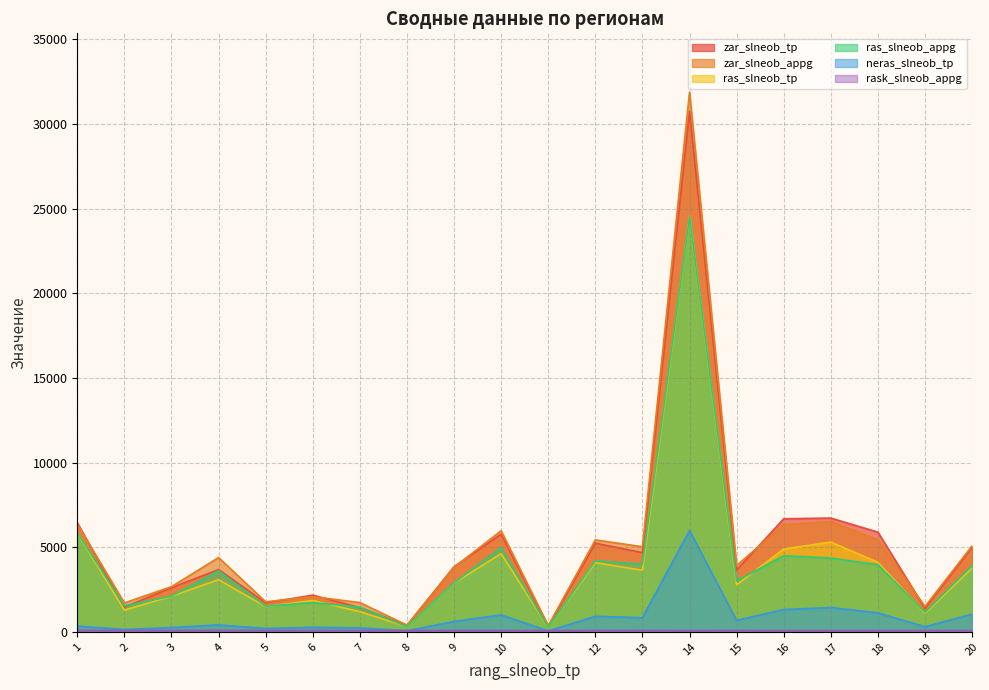

How many values in the zar_slneob_tp series are below 3851?

10